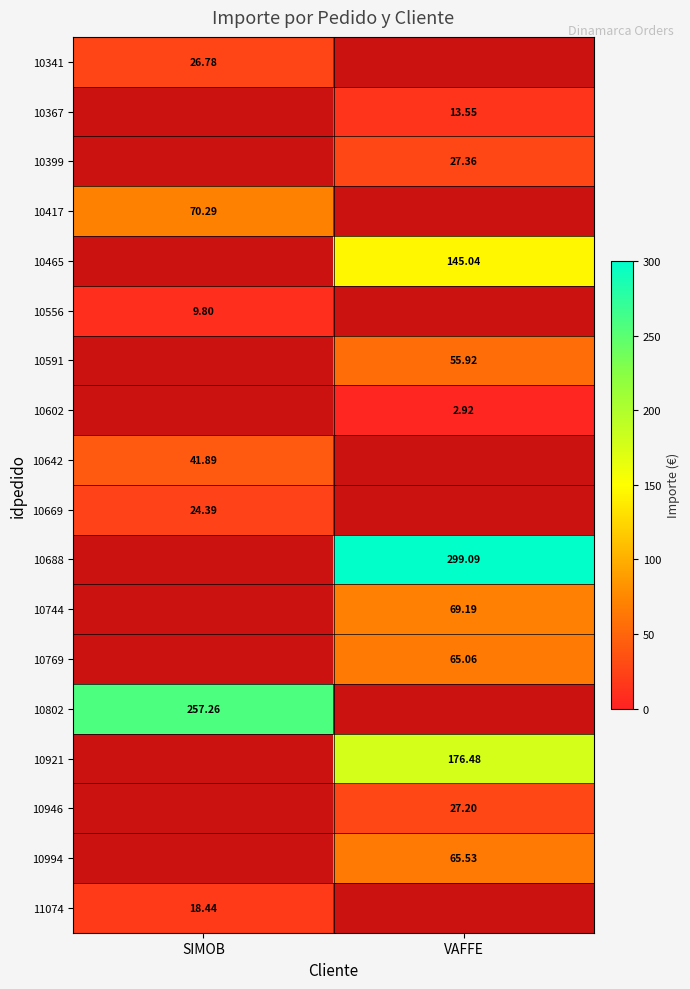

Is the value of 10602 at VAFFE greater than the value of 10367 at VAFFE?

No